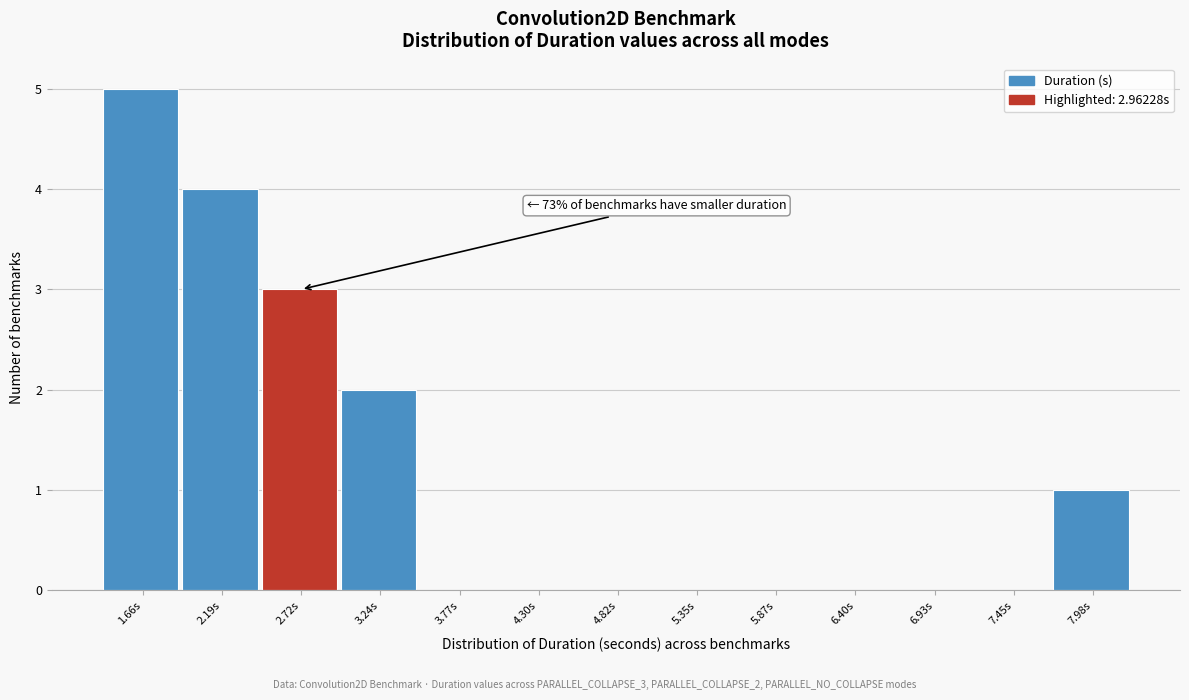

Reading right to left, extract all data points from this chart.

7.98s=1	7.45s=0	6.93s=0	6.40s=0	5.87s=0	5.35s=0	4.82s=0	4.30s=0	3.77s=0	3.24s=2	2.72s=3	2.19s=4	1.66s=5